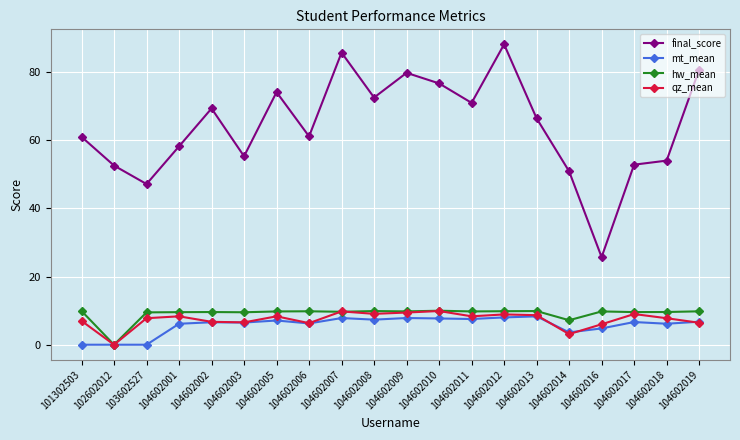

What is the value of the mt_mean point at the 7th from the left?

7.1